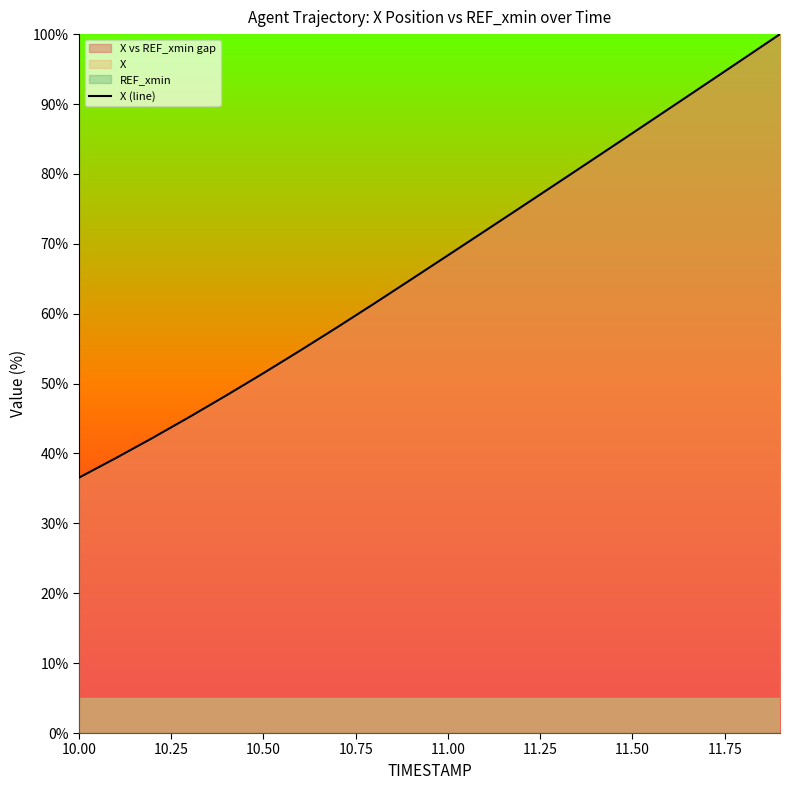

How many values are below 68?

10